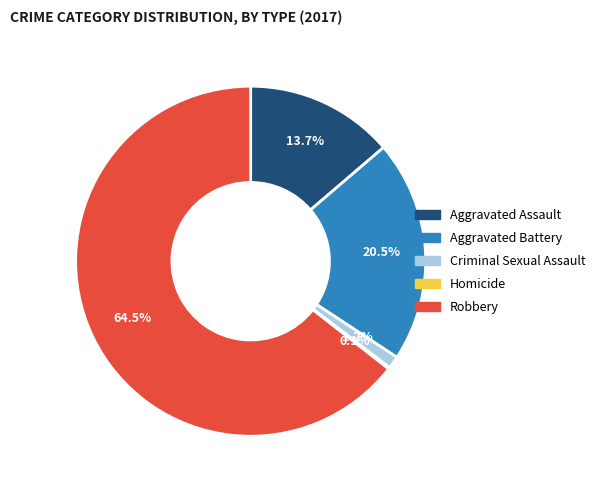

Which has a higher value, Aggravated Assault or Aggravated Battery?

Aggravated Battery